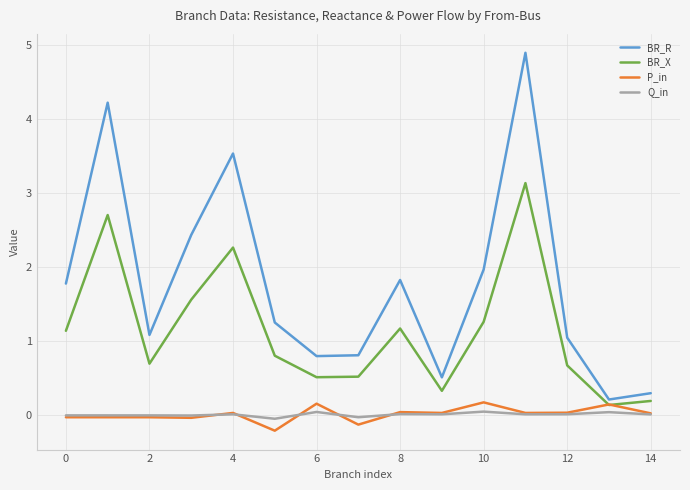

Which series has the largest range (max minus min)?

BR_R